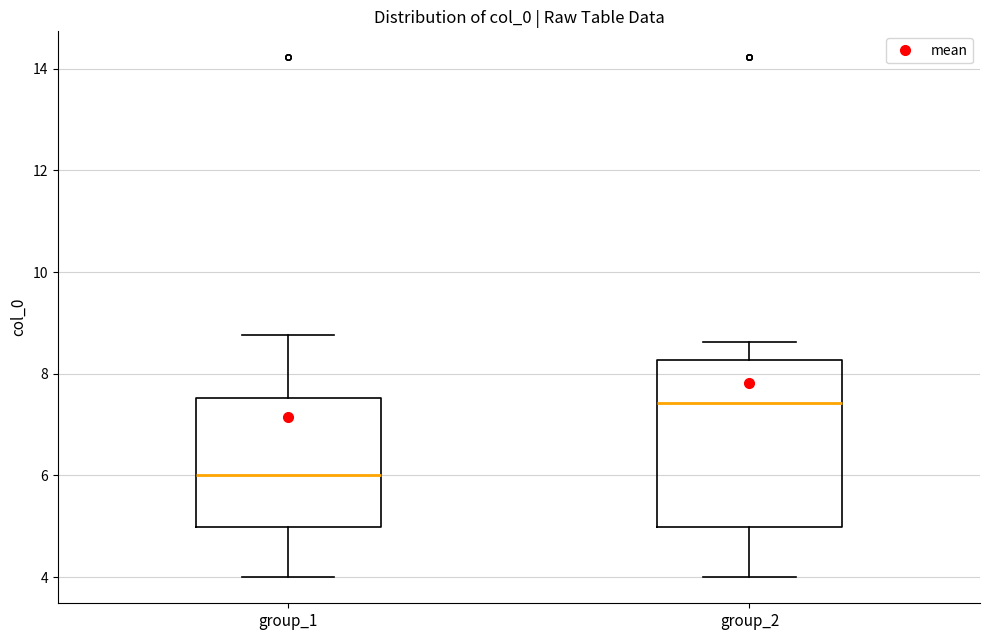

Which box has the highest median line?

group_2